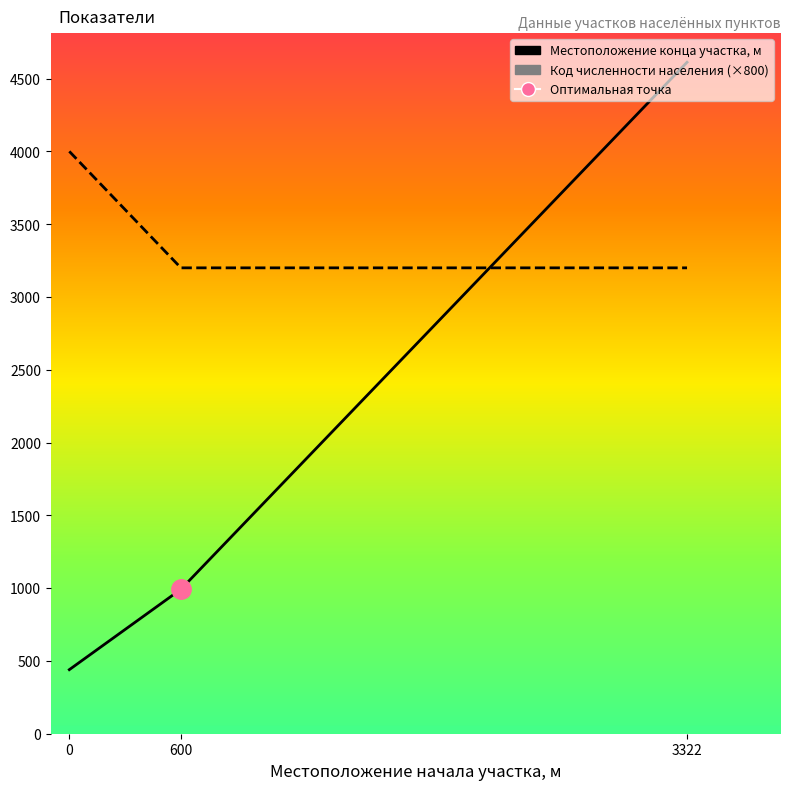

The value of Местоположение конца участка, м at 0 is 767. True or false?

False